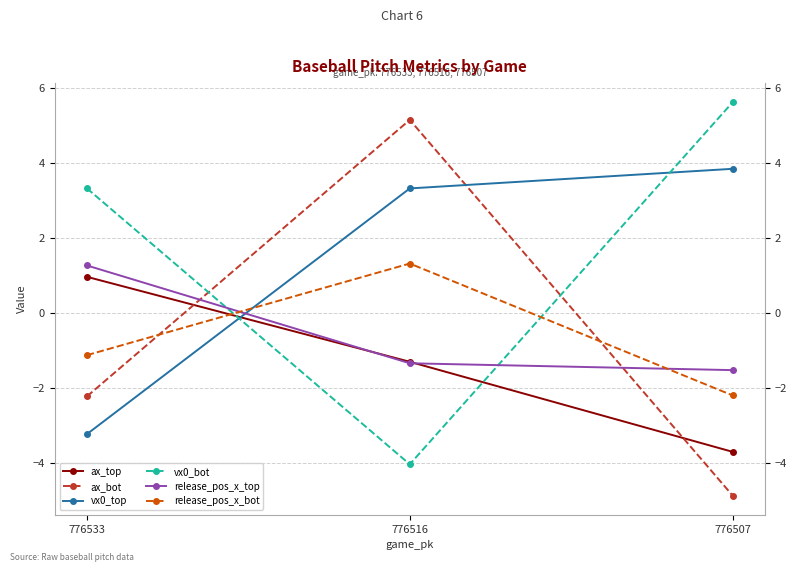

The ax_top series shows 1.0 at 776533. True or false?

True